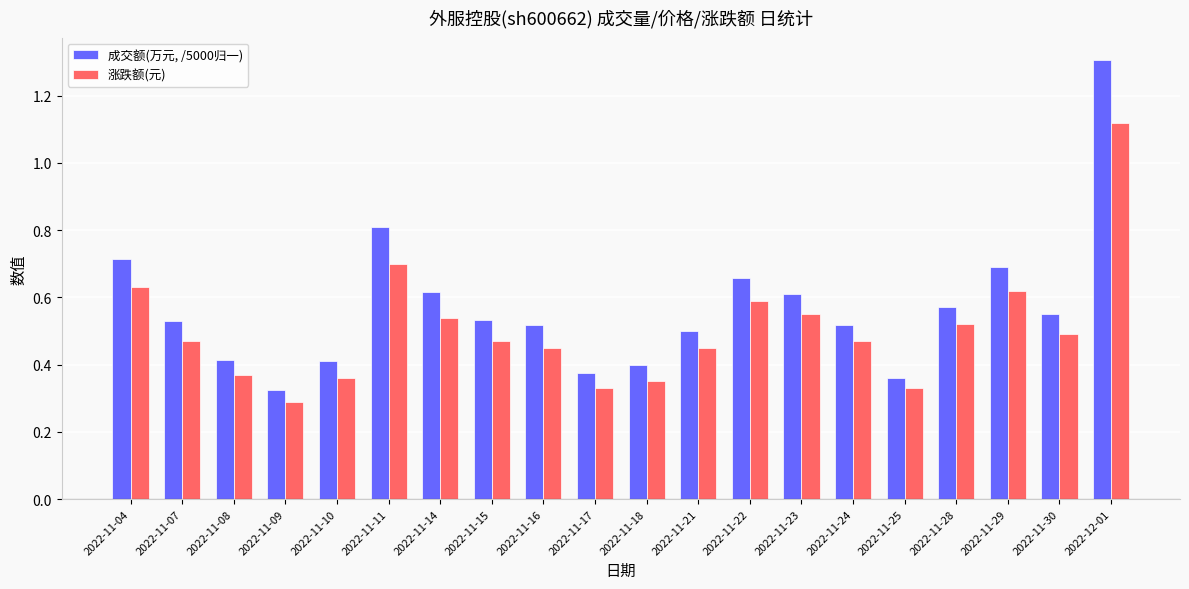

At how many categories does at least one series exceed 0?

20